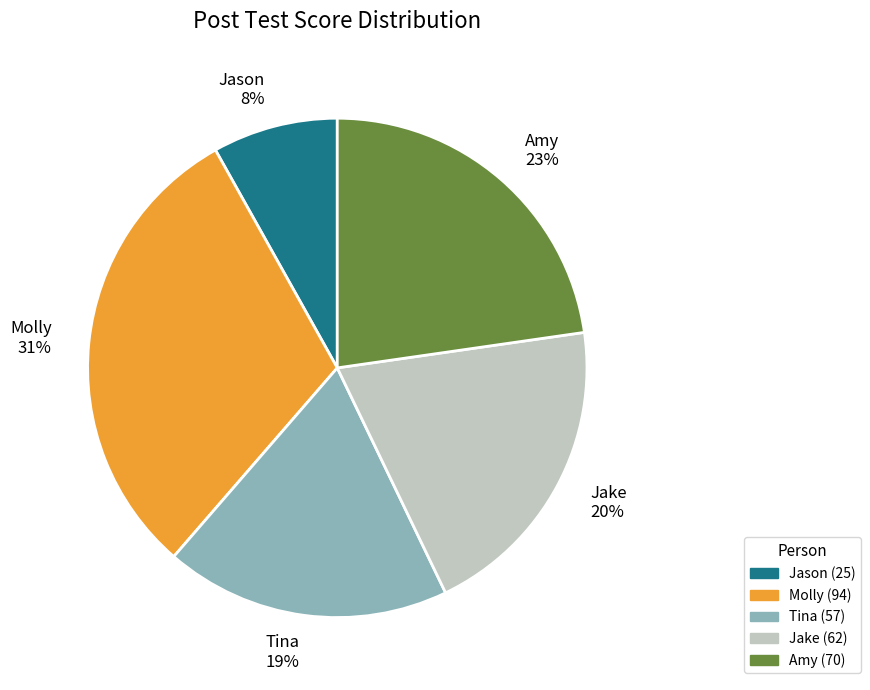

To the nearest percent, what is the average slice percentage?

20%